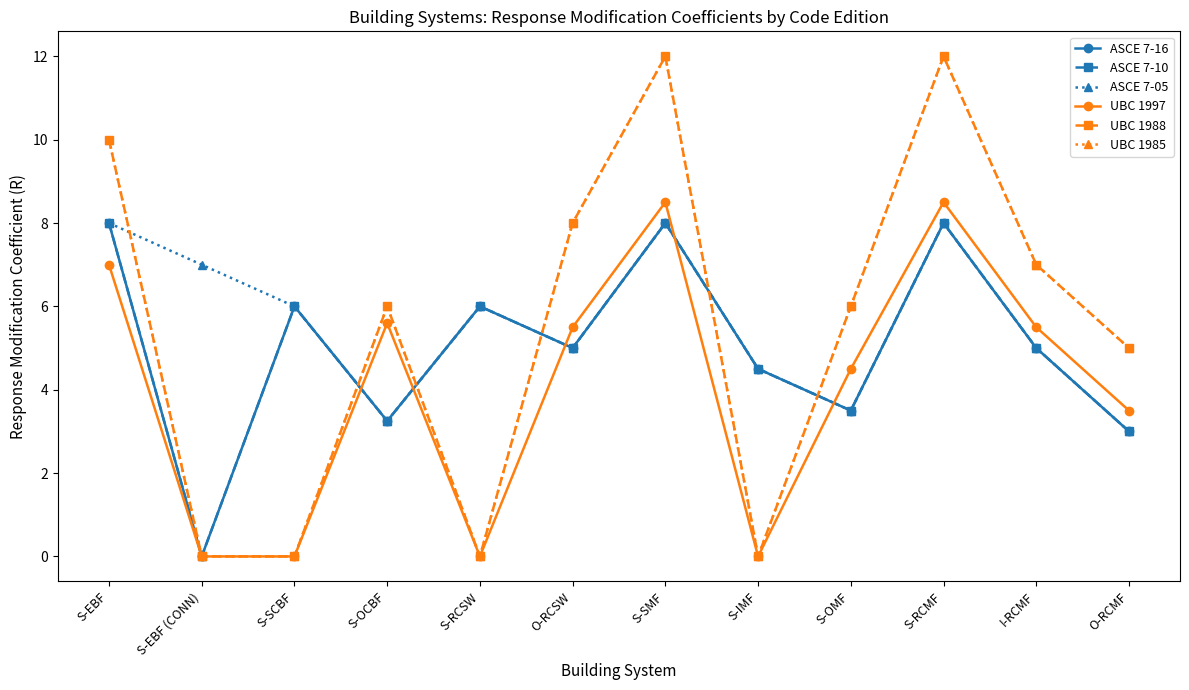

Reading left to right, extract all data points from this chart.

ASCE 7-16: 8.0	0.0	6.0	3.2	6.0	5.0	8.0	4.5	3.5	8.0	5.0	3.0
ASCE 7-10: 8.0	0.0	6.0	3.2	6.0	5.0	8.0	4.5	3.5	8.0	5.0	3.0
ASCE 7-05: 8.0	7.0	6.0	3.2	6.0	5.0	8.0	4.5	3.5	8.0	5.0	3.0
UBC 1997: 7.0	0.0	0.0	5.6	0.0	5.5	8.5	0.0	4.5	8.5	5.5	3.5
UBC 1988: 10.0	0.0	0.0	6.0	0.0	8.0	12.0	0.0	6.0	12.0	7.0	5.0
UBC 1985: 10.0	0.0	0.0	6.0	0.0	8.0	12.0	0.0	6.0	12.0	7.0	5.0